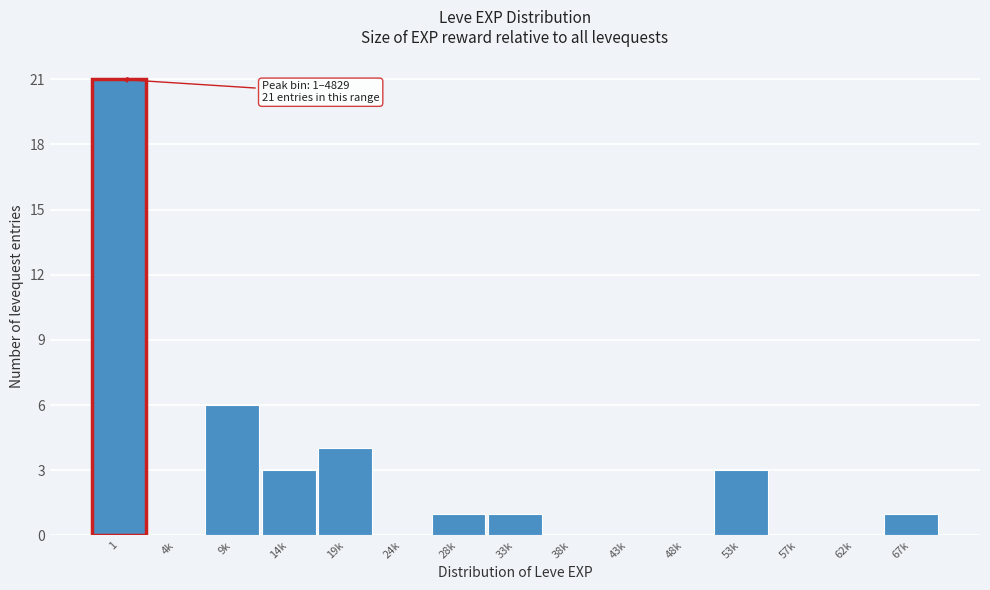

Reading right to left, list all the values displayed in this chart.

67k=1	62k=0	57k=0	53k=3	48k=0	43k=0	38k=0	33k=1	28k=1	24k=0	19k=4	14k=3	9k=6	4k=0	1=21